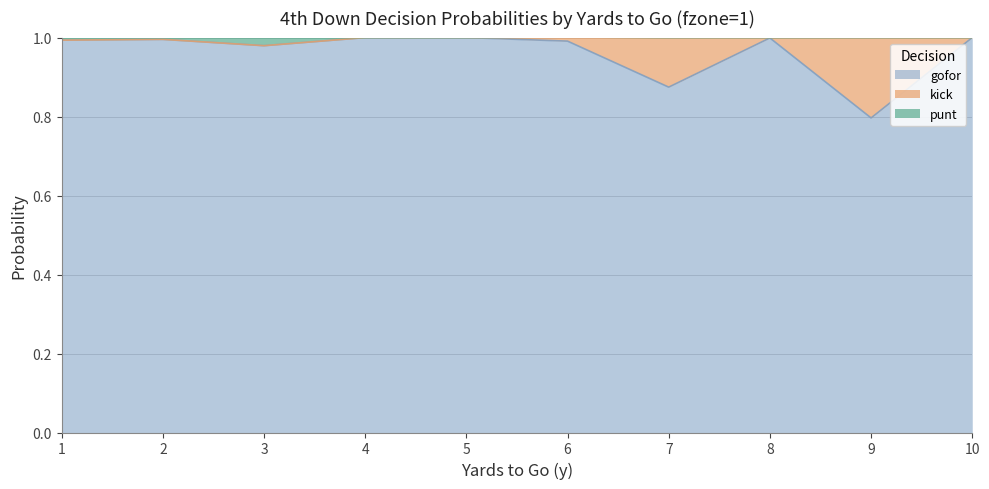

What is the minimum value for gofor?

0.8